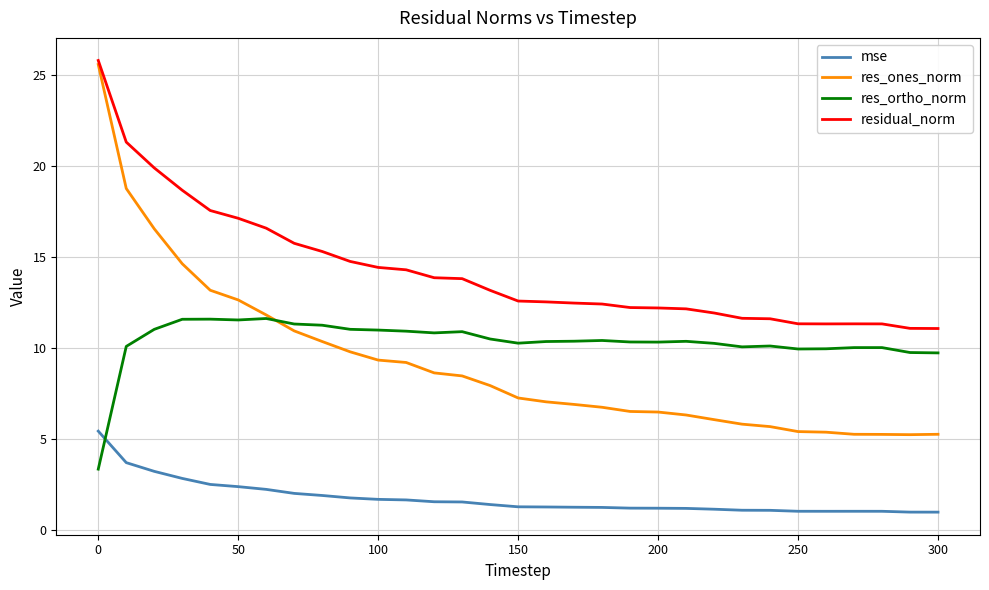

Which series has the largest total across all categories?

residual_norm